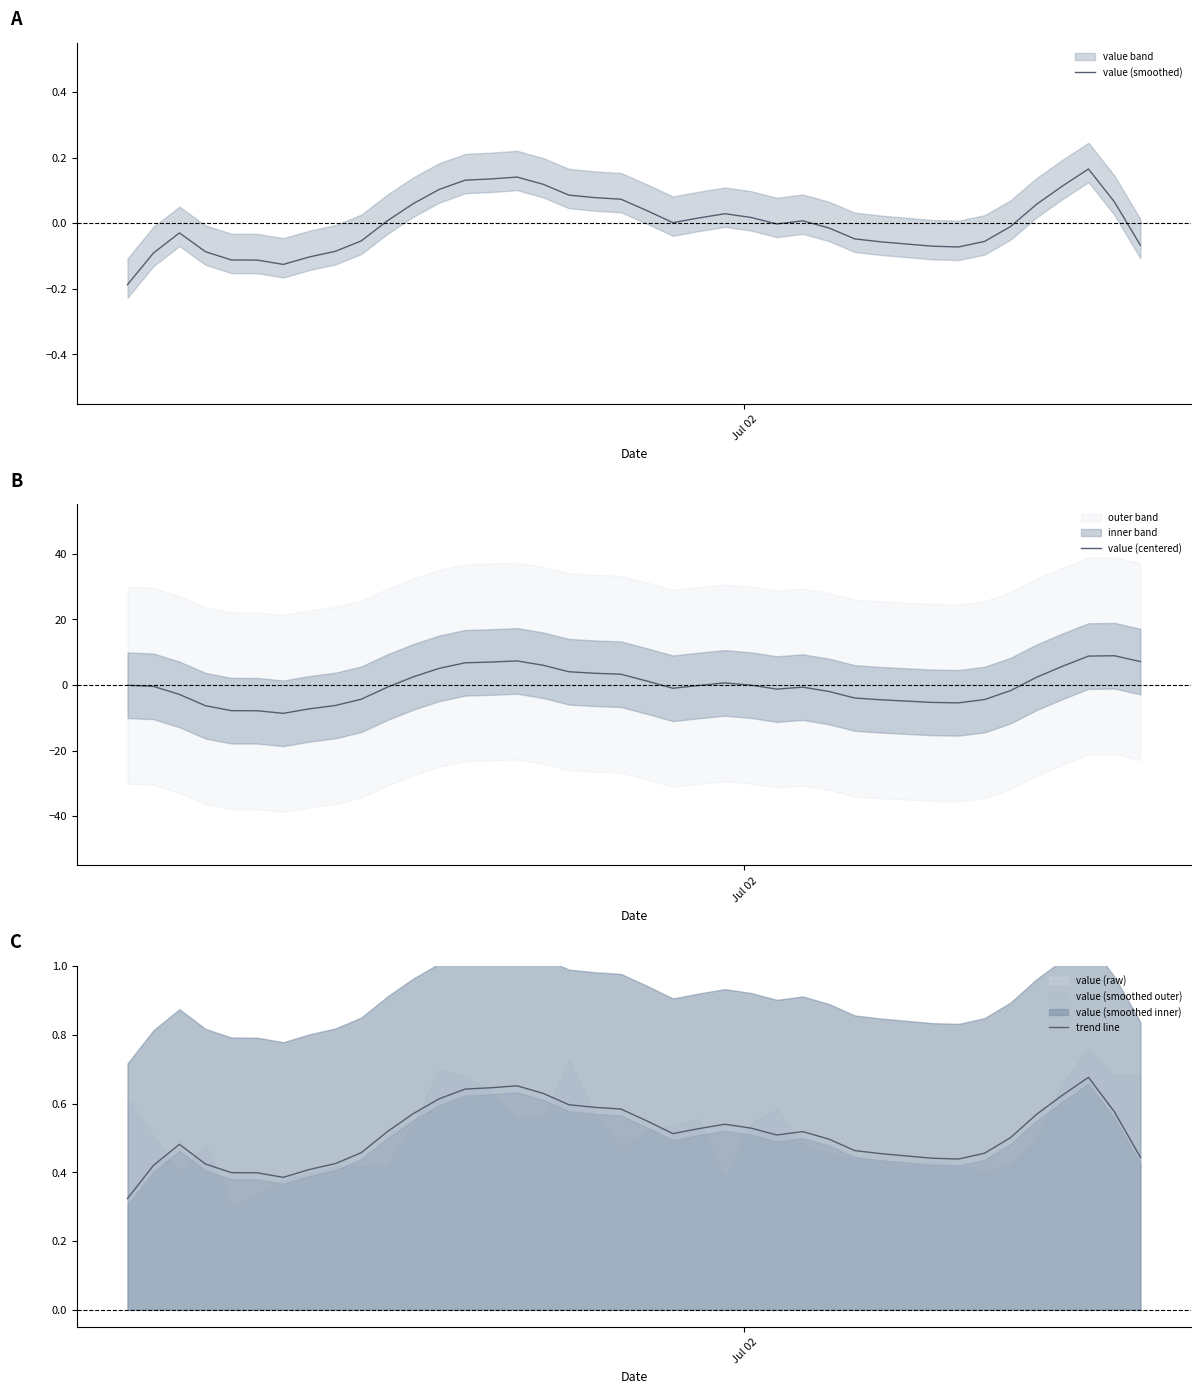

What is the highest value of the value (centered) series?

8.9